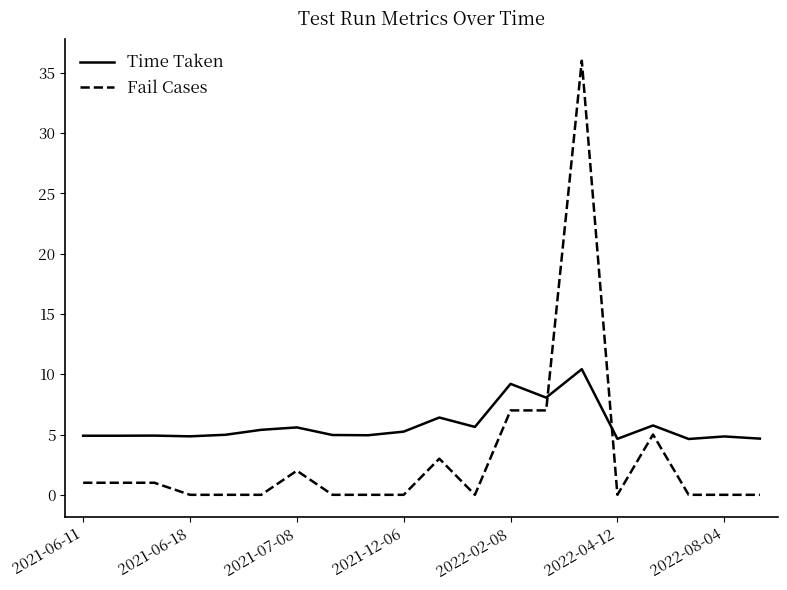

Which series has the widest spread of values?

Fail Cases